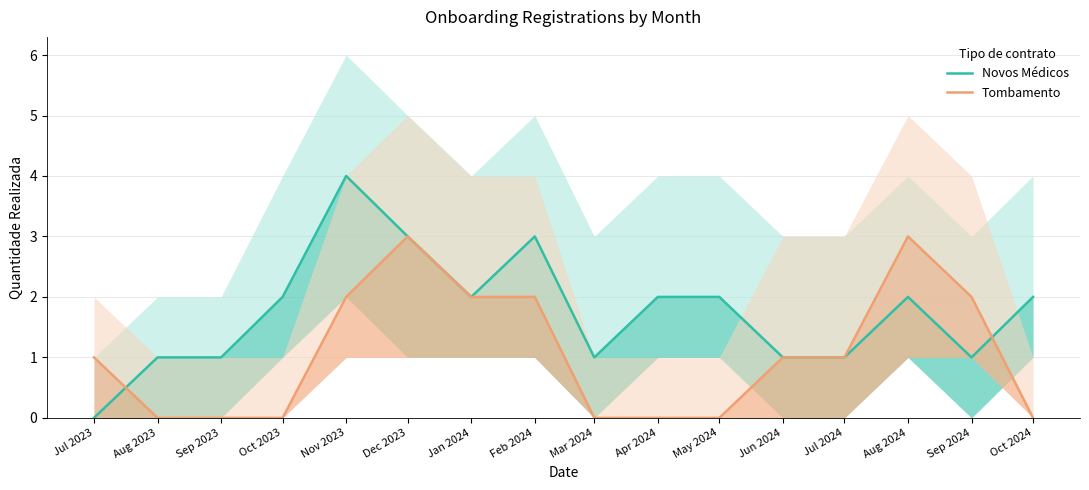

What is the greatest value displayed?

4